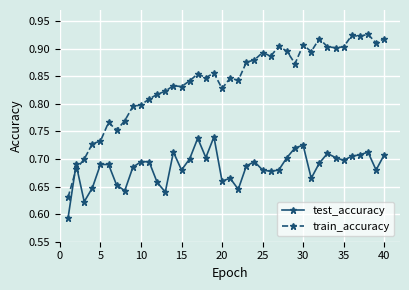

Which series has the largest total across all categories?

train_accuracy